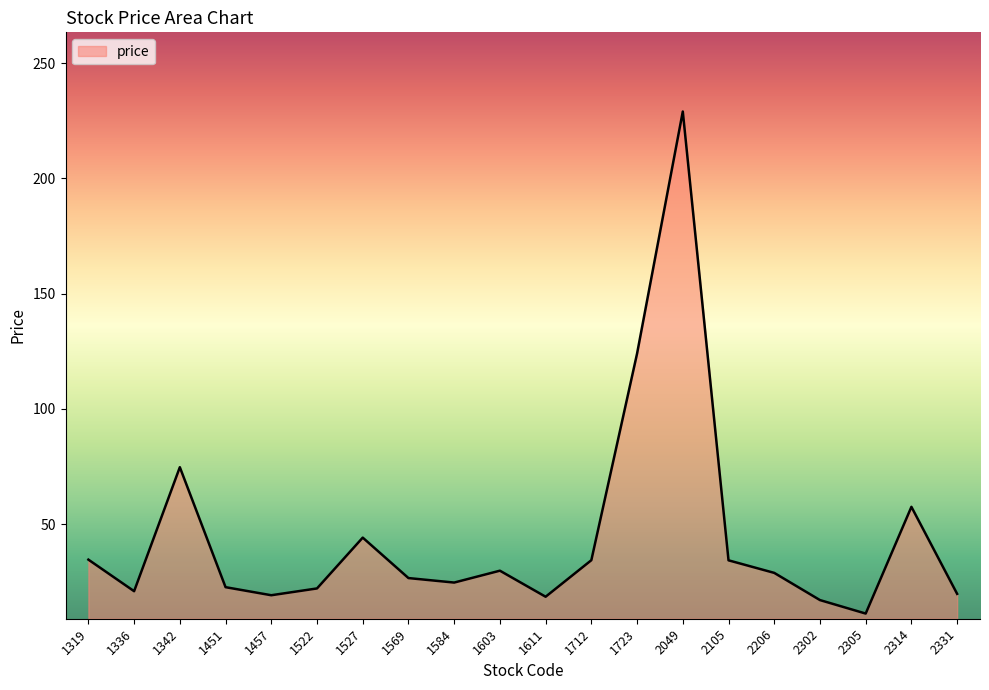

What is the maximum value shown in the chart?

229.0